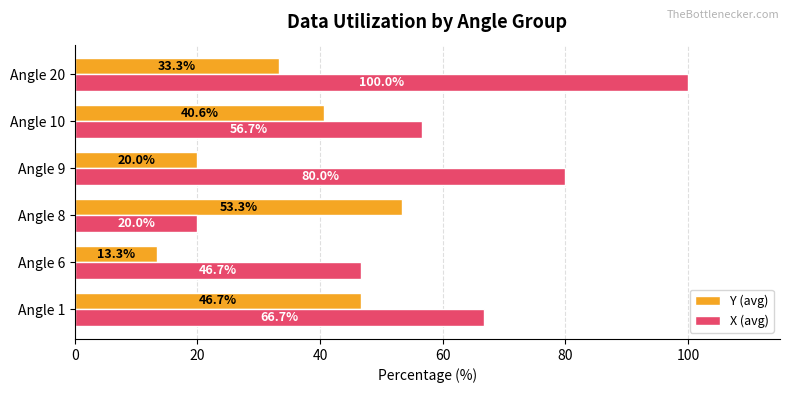

At Angle 9, list the series in order from largest to smallest.

X (avg), Y (avg)